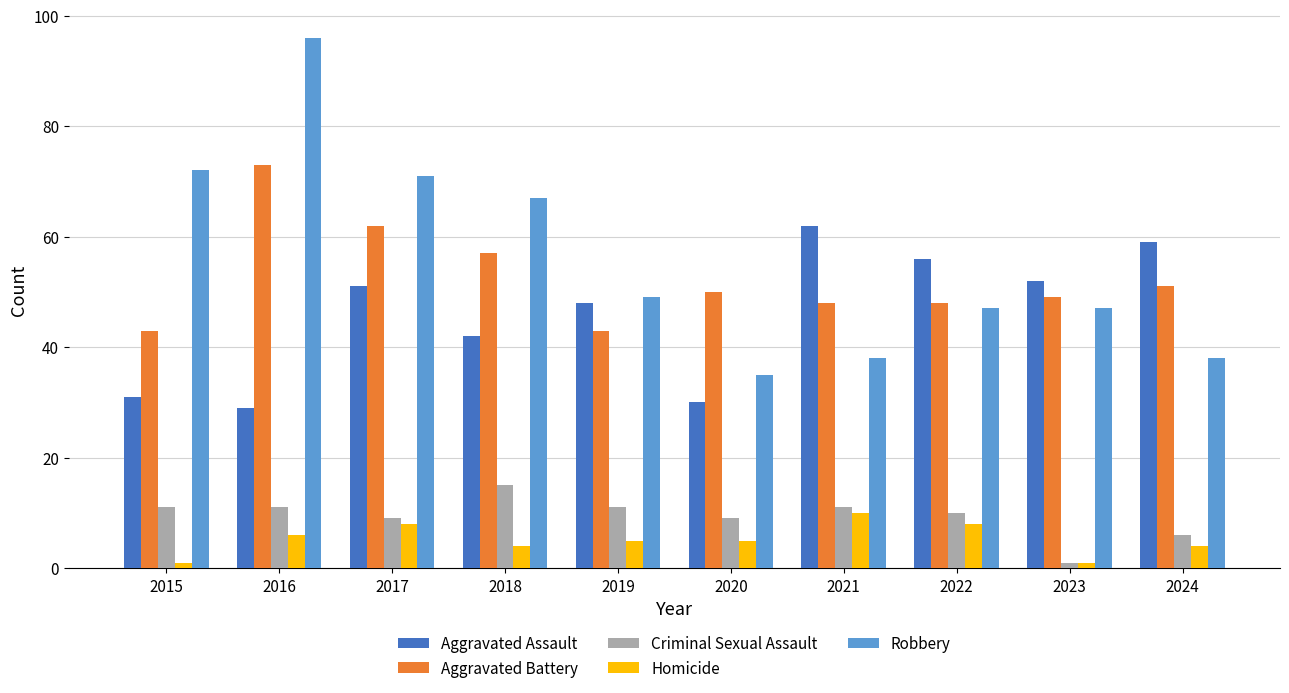

Which label corresponds to the largest value in the chart?

2016